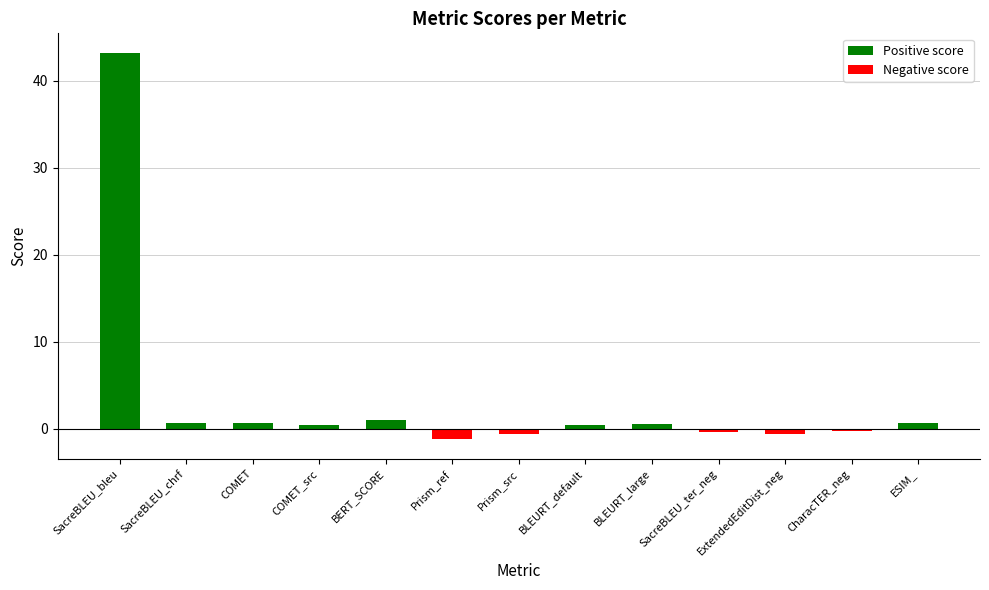

Is the value of Negative score at BERT_SCORE greater than the value of Positive score at BLEURT_large?

No